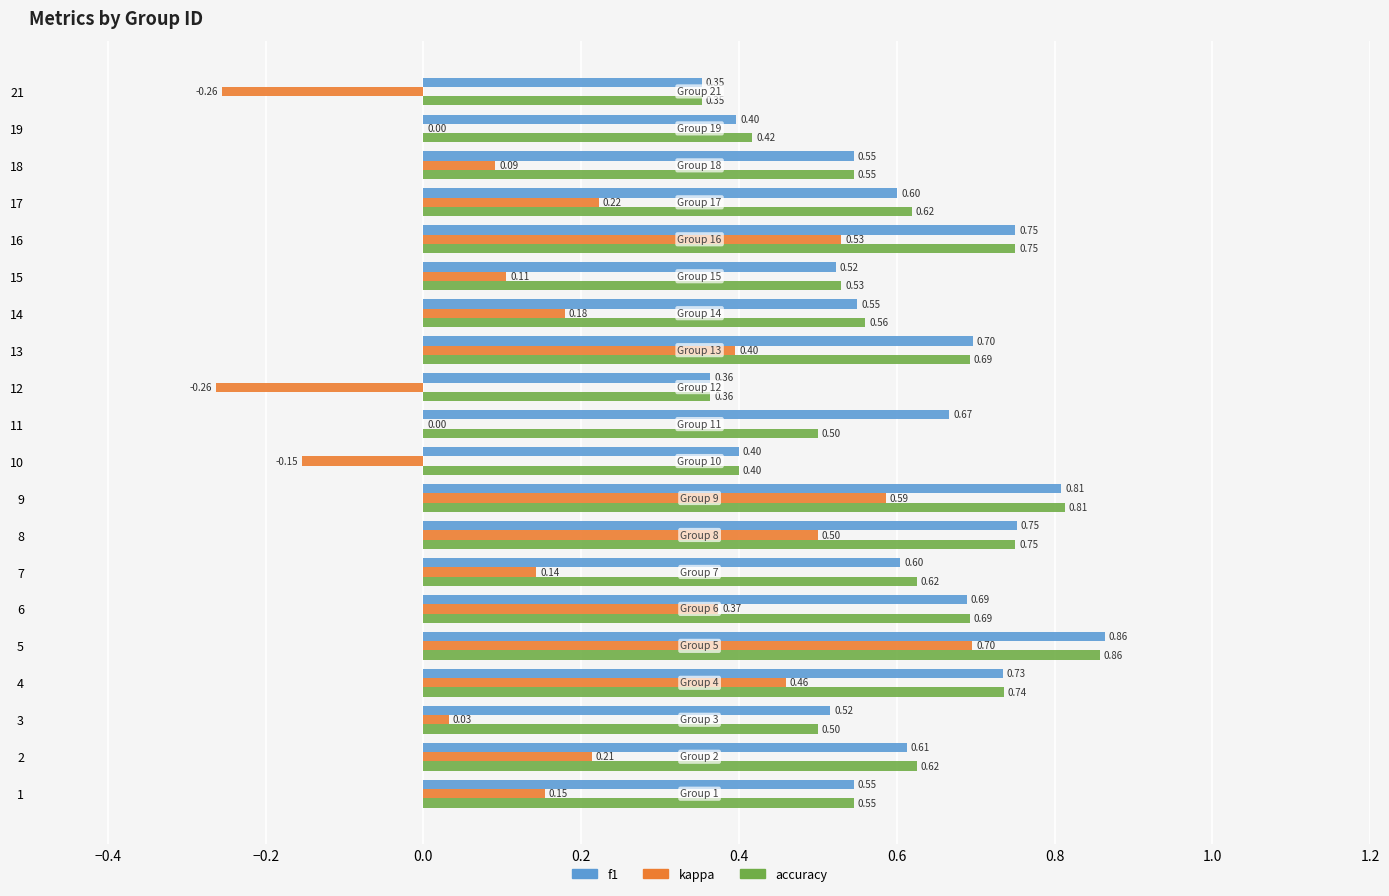

Is it true that f1 equals 1.1 at 10?

False